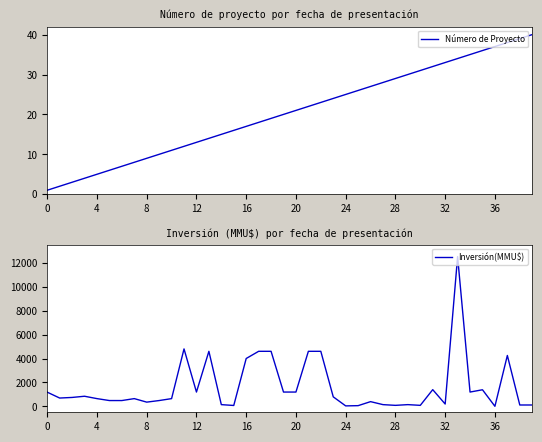

The value of Inversión(MMU$) at 20 is 1200. True or false?

True